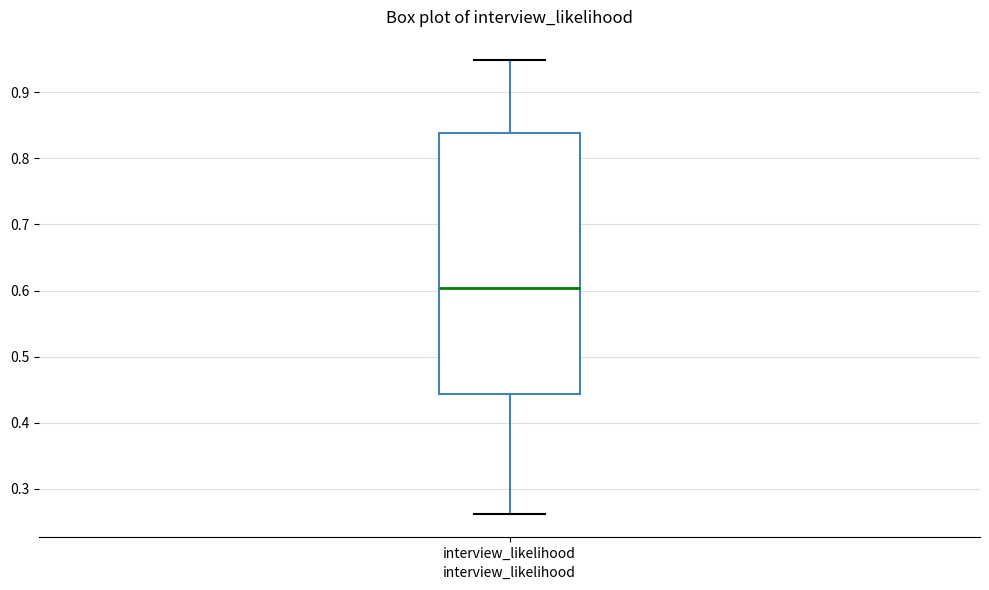

Where is the lower edge of the box for interview_likelihood on the y-axis? The values are not printed on the chart, so give them approximately, as read against the axis.

0.44